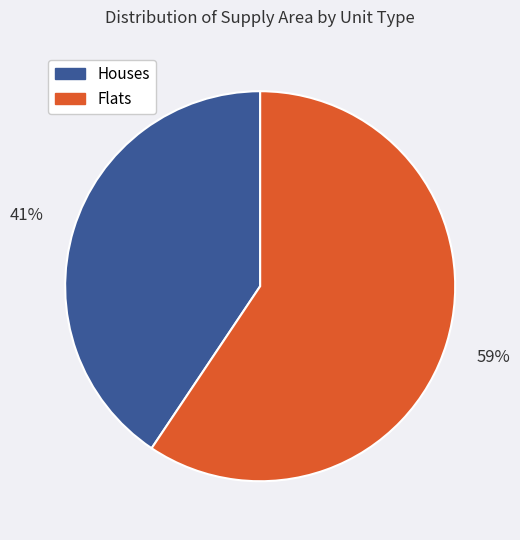

Is there any slice that represents more than half of the pie?

Yes